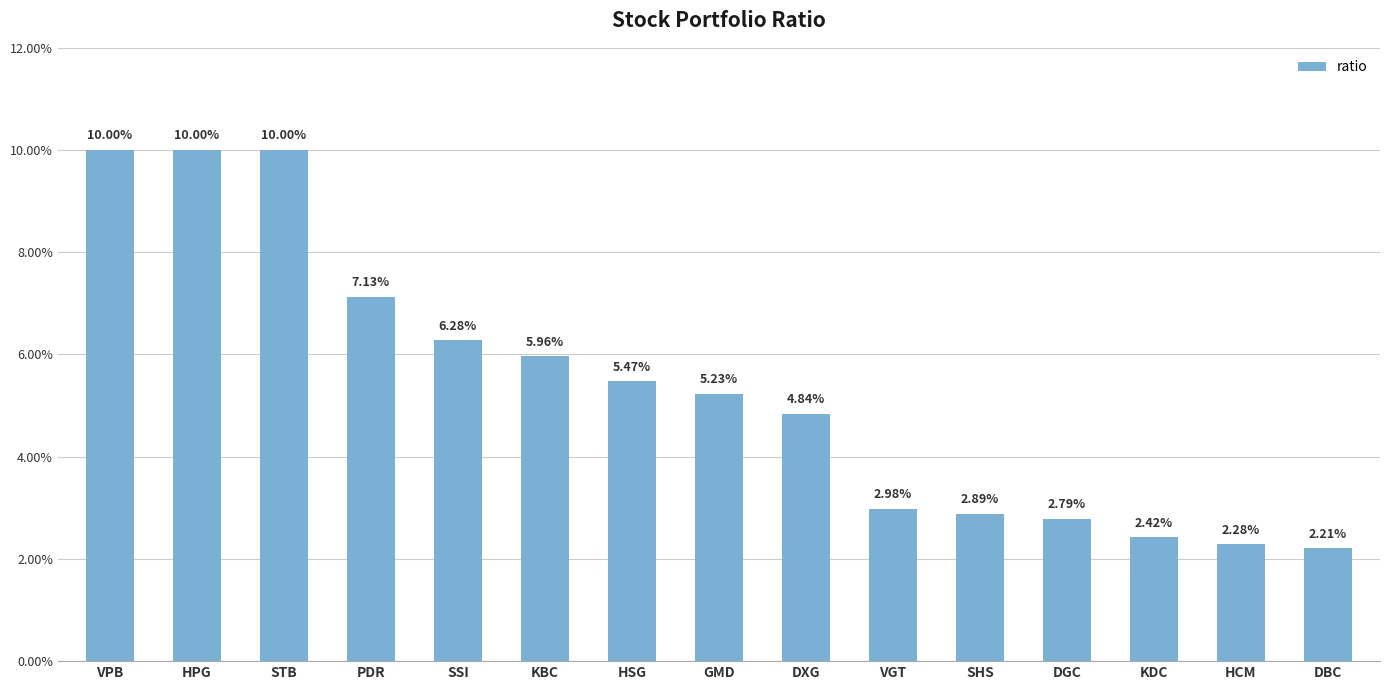

Are the bars horizontal?

No